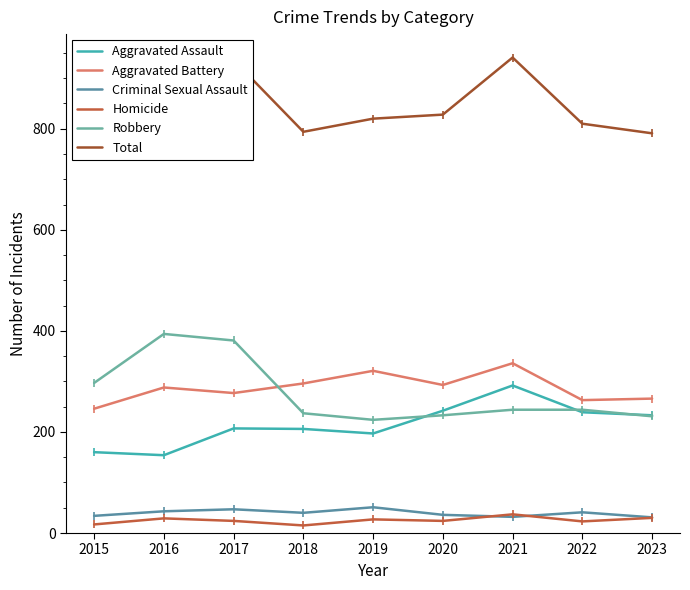

What are all the series names shown in the legend?

Aggravated Assault, Aggravated Battery, Criminal Sexual Assault, Homicide, Robbery, Total